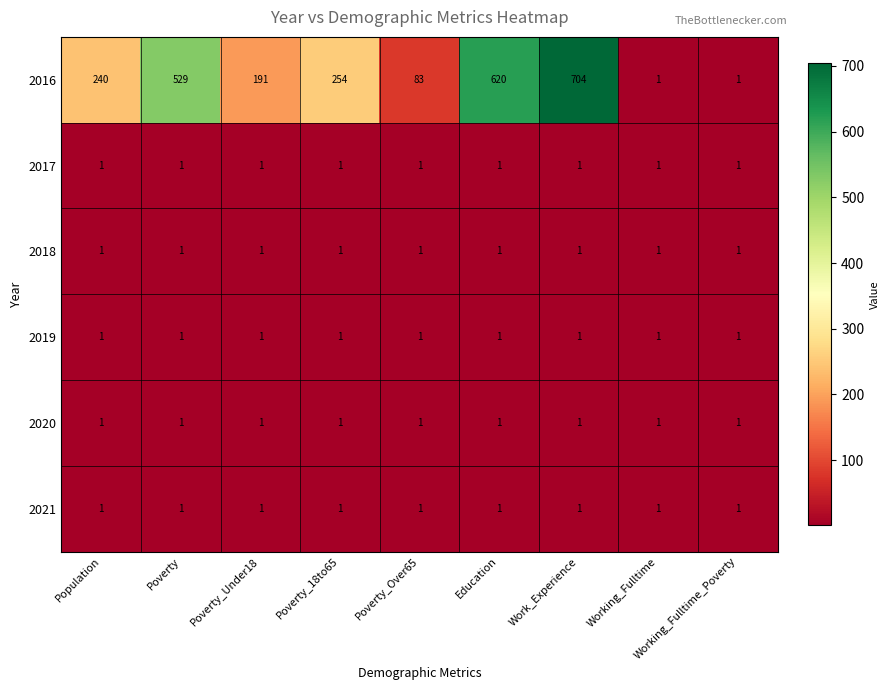

What is the difference between the highest and lowest values at Population?

239